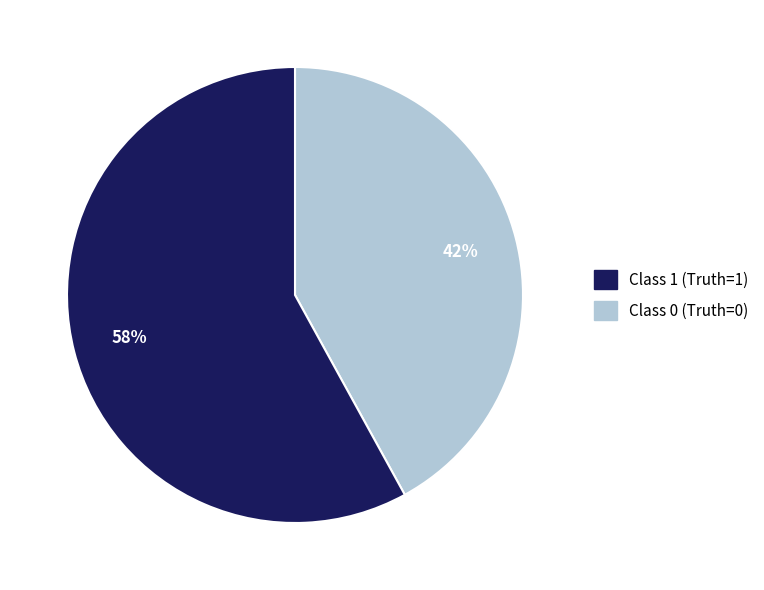

How many slices are in this pie chart?

2